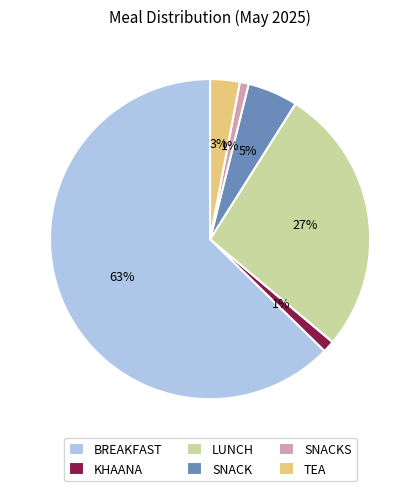

What percentage is the LUNCH slice, to the nearest percent?

27%